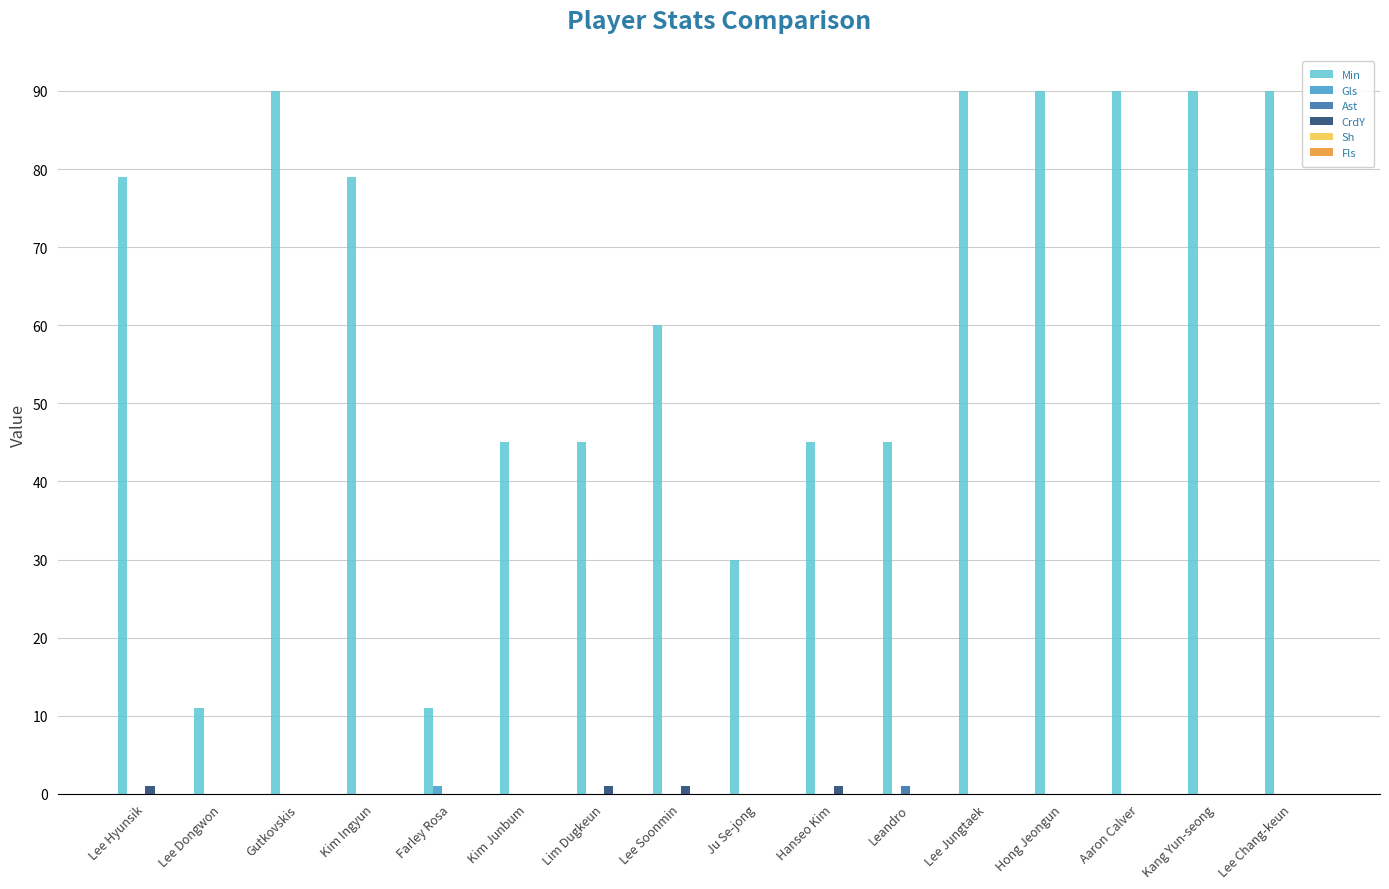

The value of Ast at Kim Ingyun is 0. True or false?

True